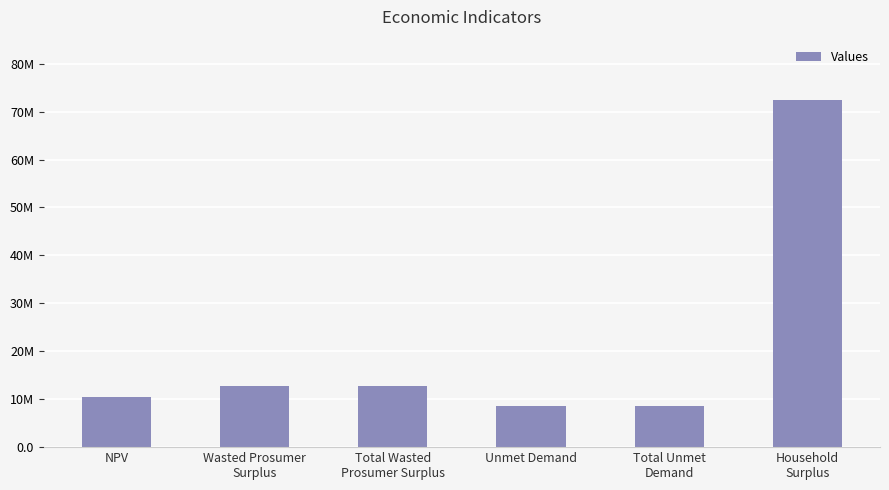

What is the smallest value displayed?

8478502.3